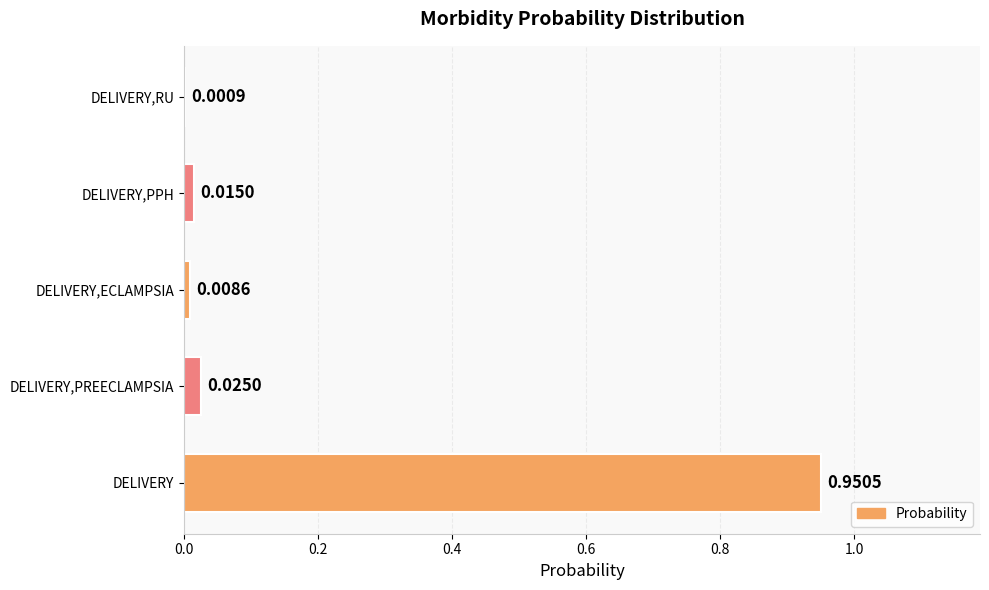

Between DELIVERY,PREECLAMPSIA and DELIVERY,RU, which is larger?

DELIVERY,PREECLAMPSIA